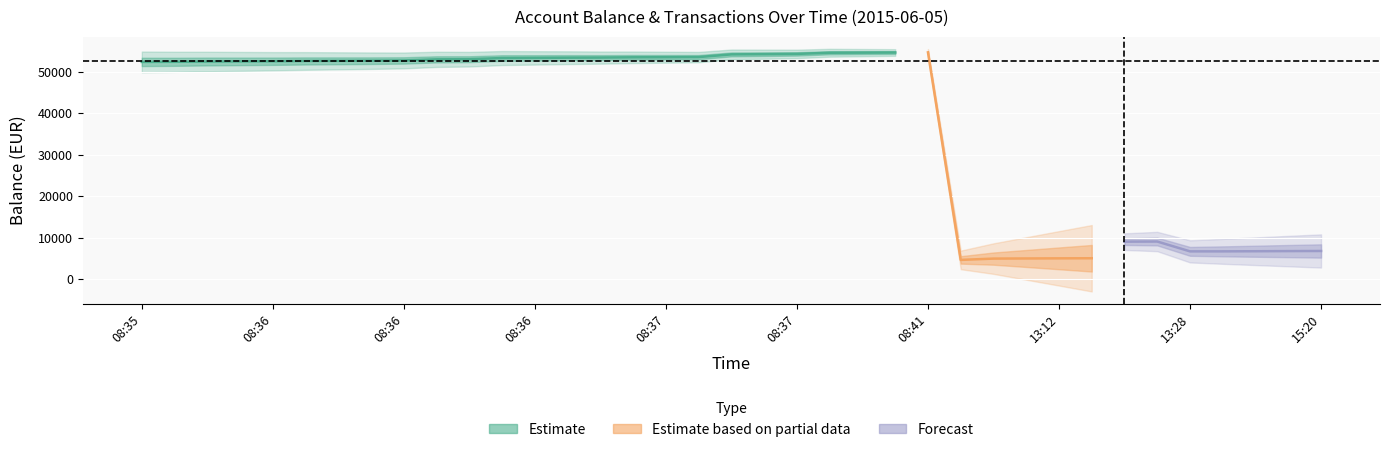

True or false: Balance has a value of 85274.0 at 13.

False